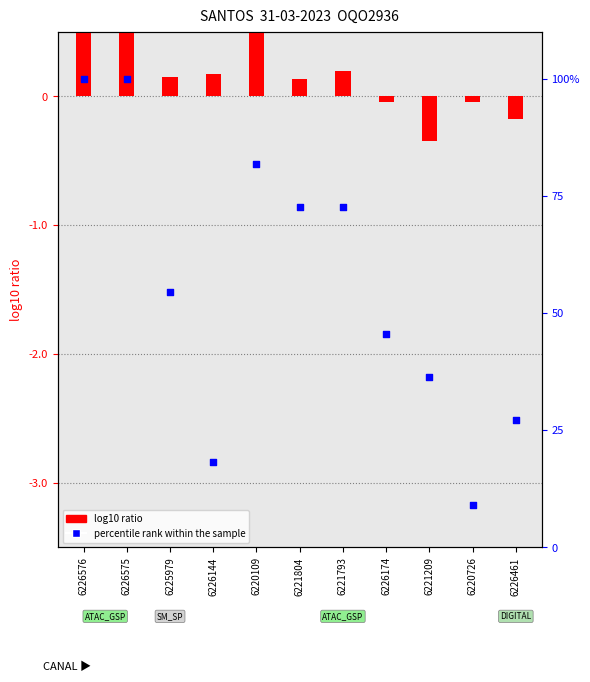

Between 6221804 and 6226461, which is larger?

6221804